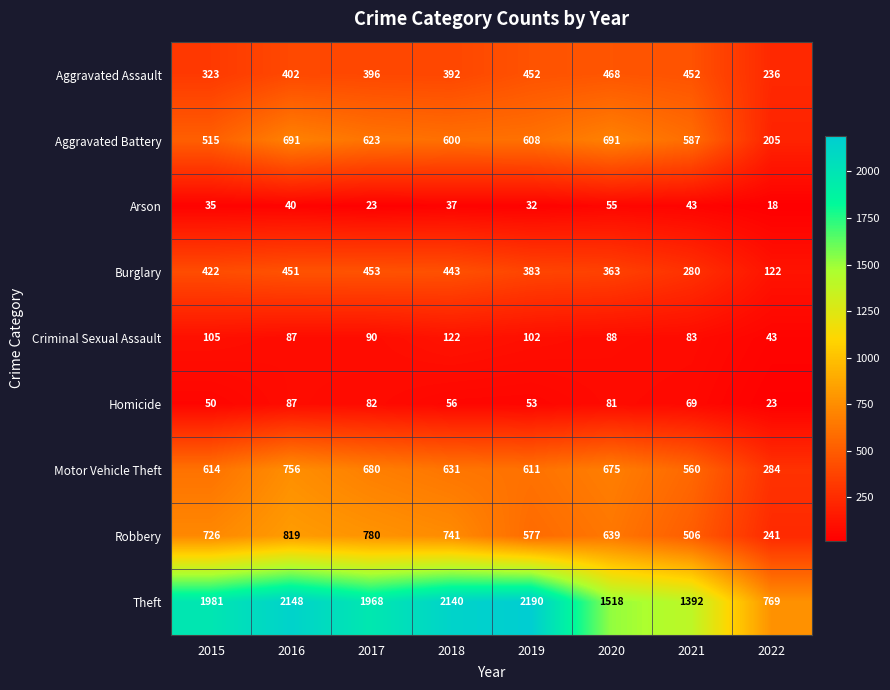

Is it true that Burglary equals 298 at 2017?

False